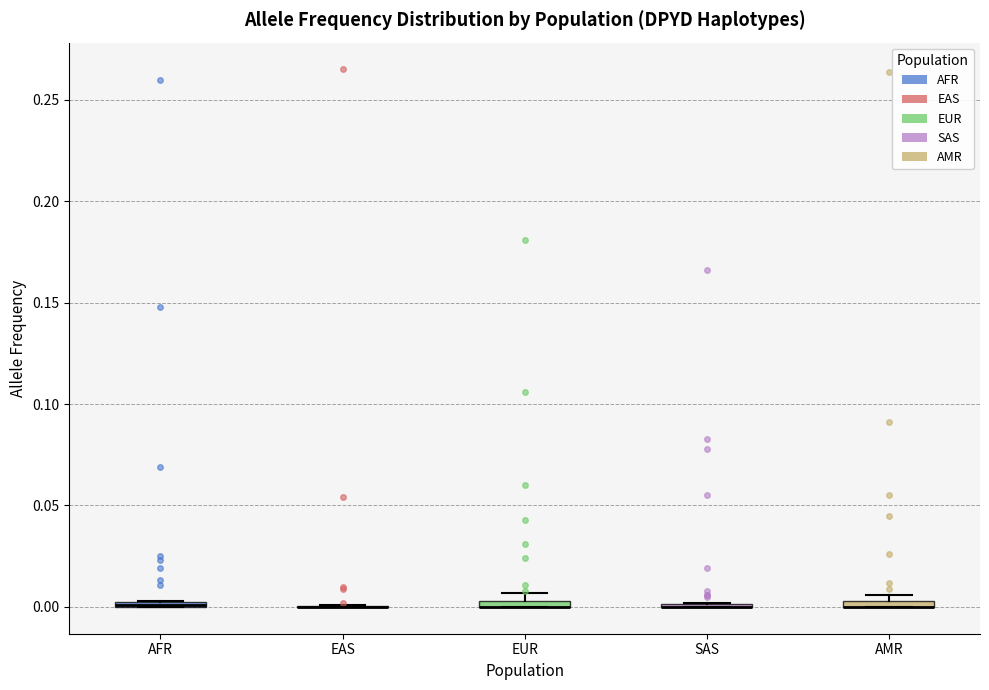

Where is the upper edge of the box for EUR on the y-axis? The values are not printed on the chart, so give them approximately, as read against the axis.

0.005